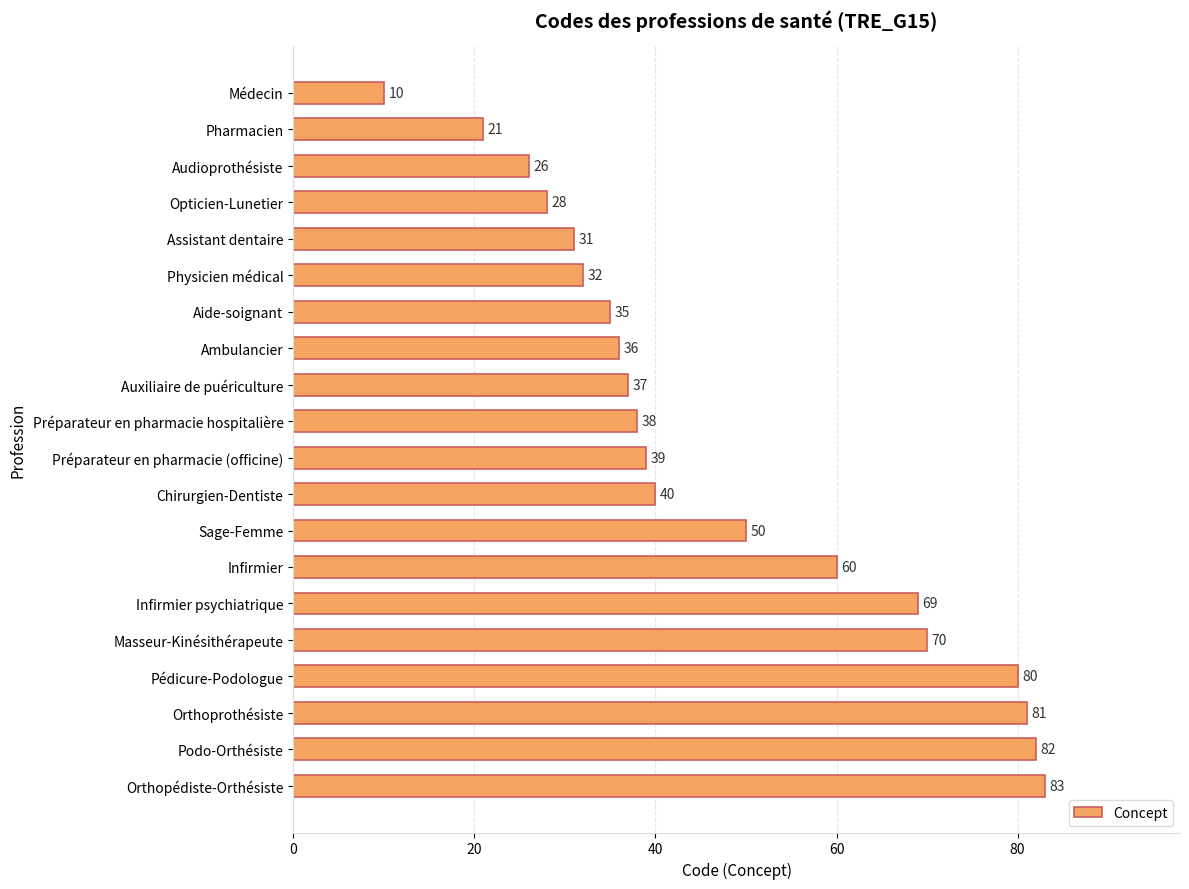

What is the change in value from Ambulancier to Masseur-Kinésithérapeute?

+34